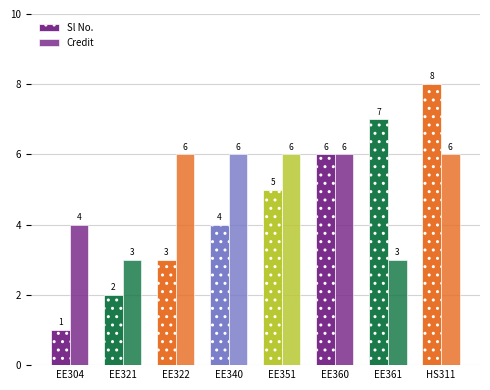

How many groups of bars are there?

8